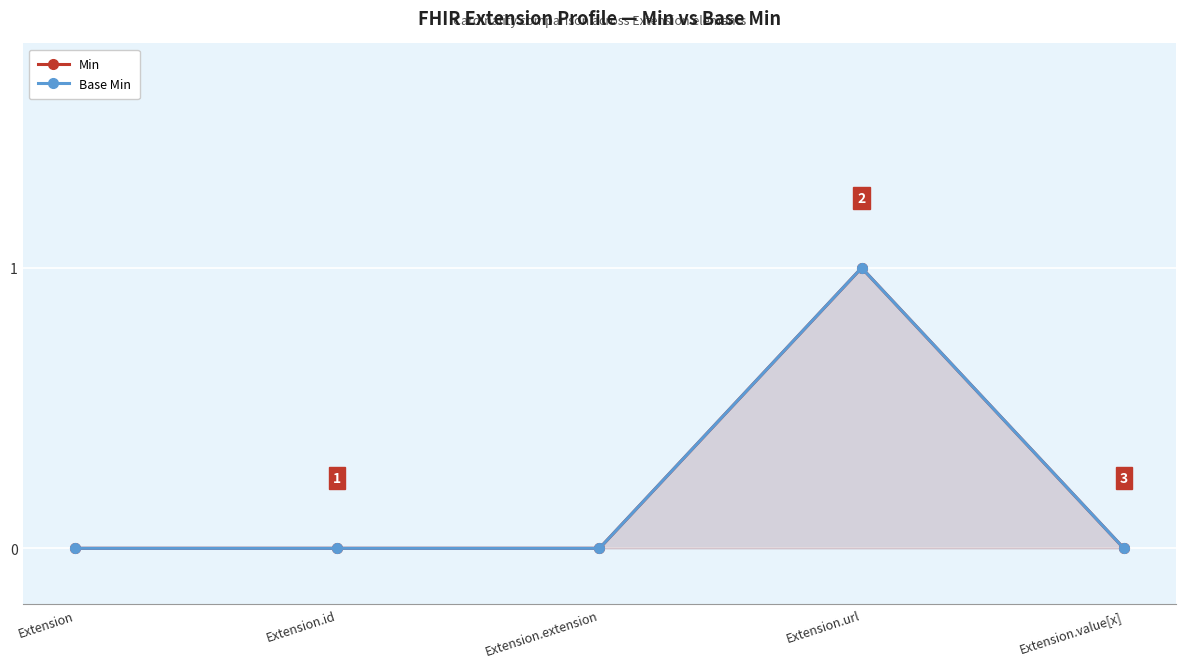

The value of Min at Extension.value[x] is 0. True or false?

False